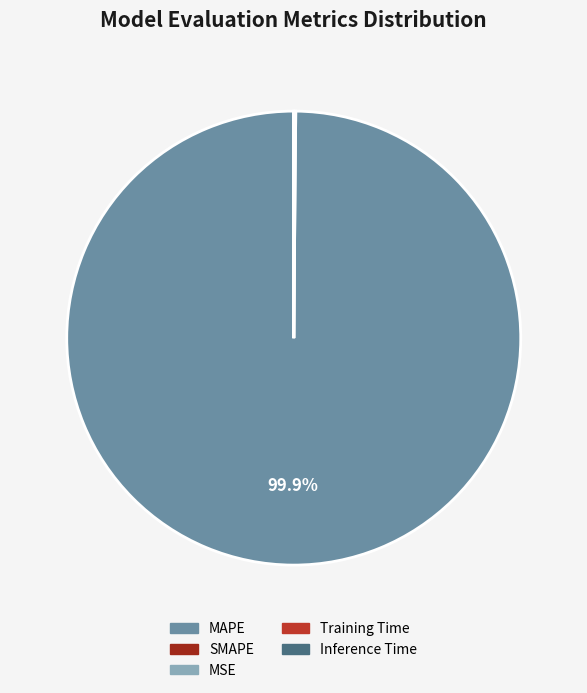

What is the change in value from SMAPE to Training Time?

-200.0